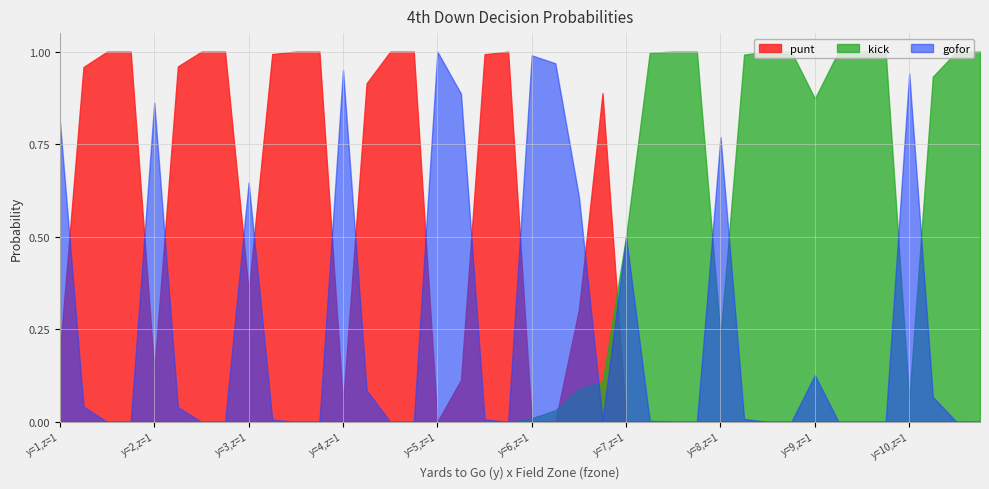

What is the maximum value for gofor?

1.0